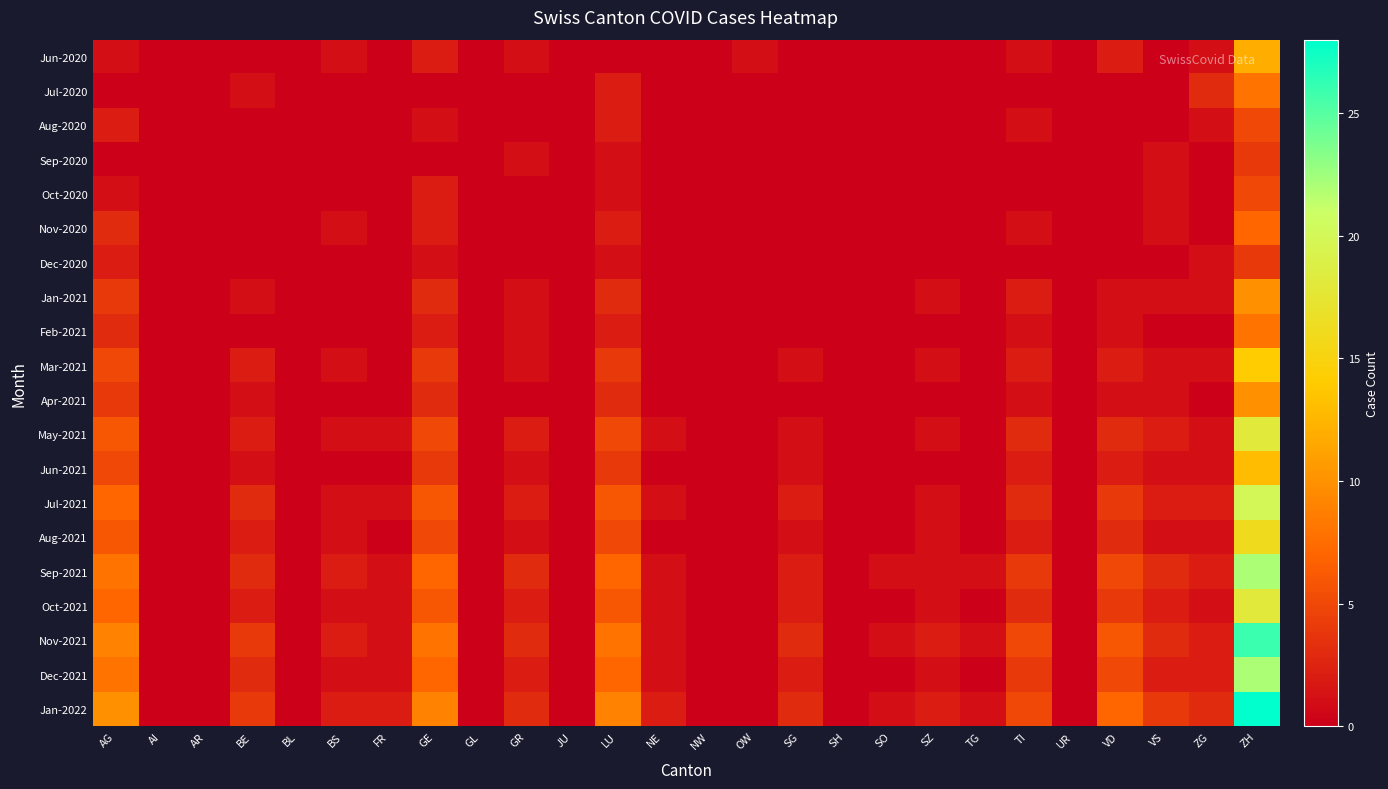

What is the total value across all series at ZG?

23